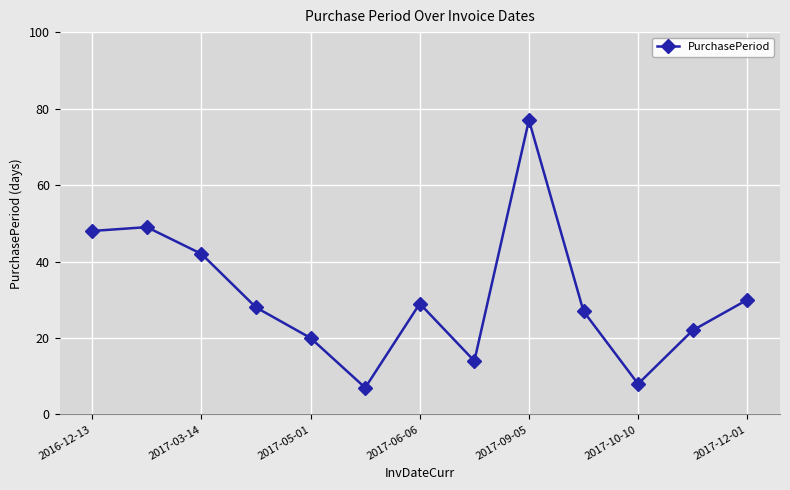

What is the smallest value displayed?

7